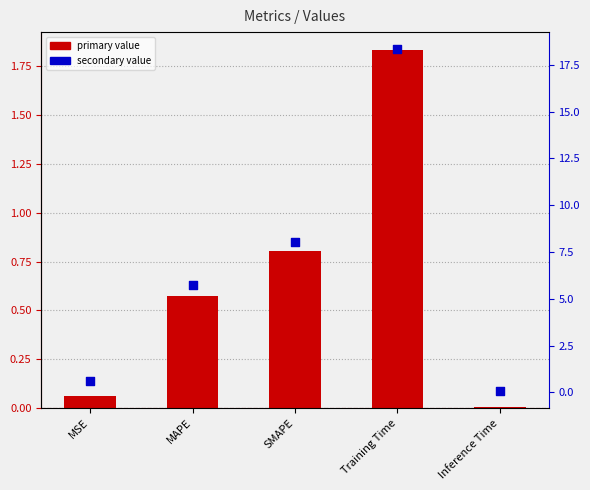

Which series reaches the minimum Y coordinate?

col_1 (primary)